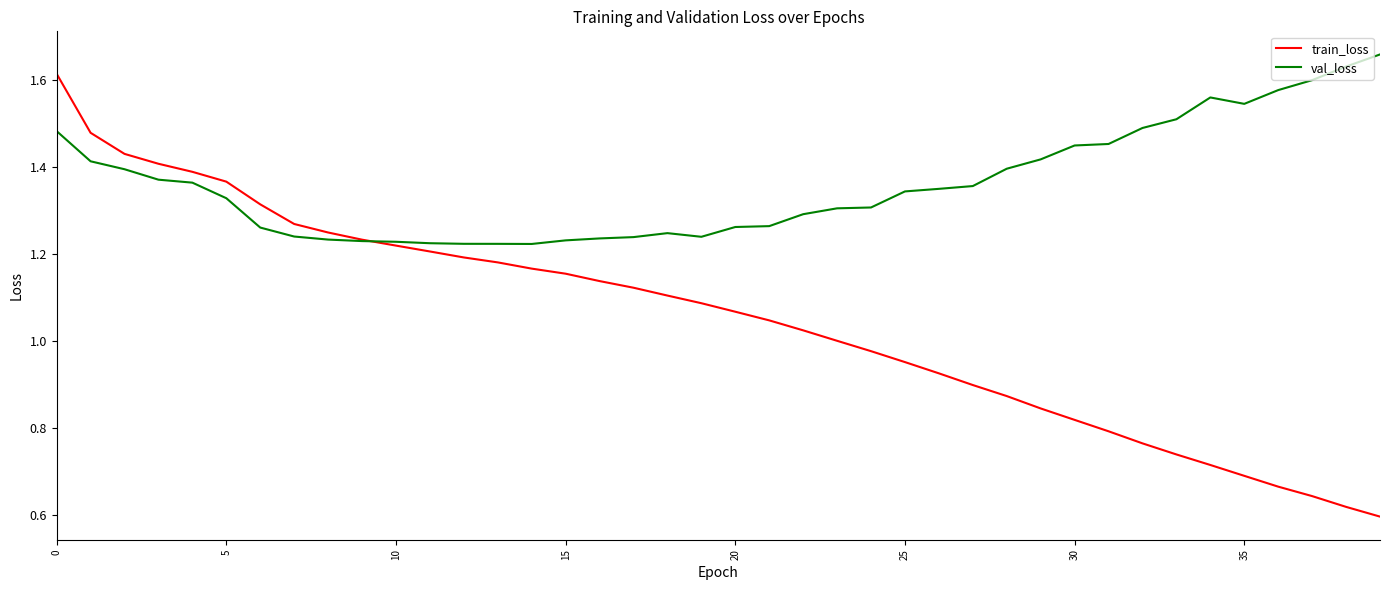

Which series has the largest total across all categories?

val_loss